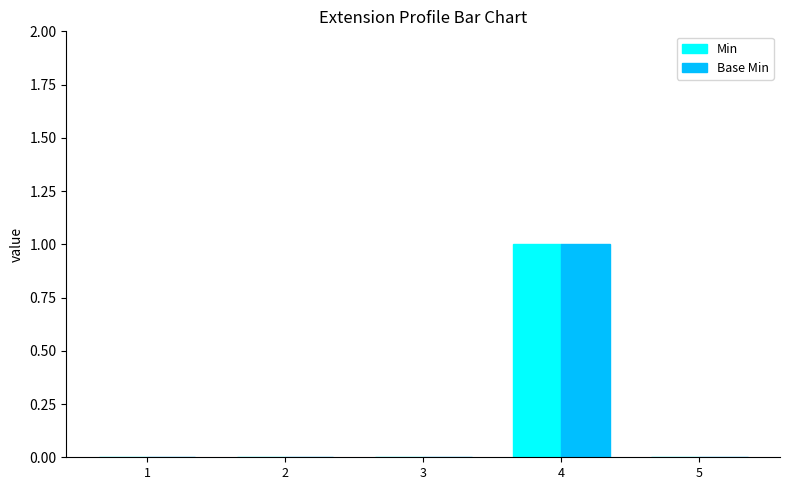

At which category is the sum across all series the highest?

4